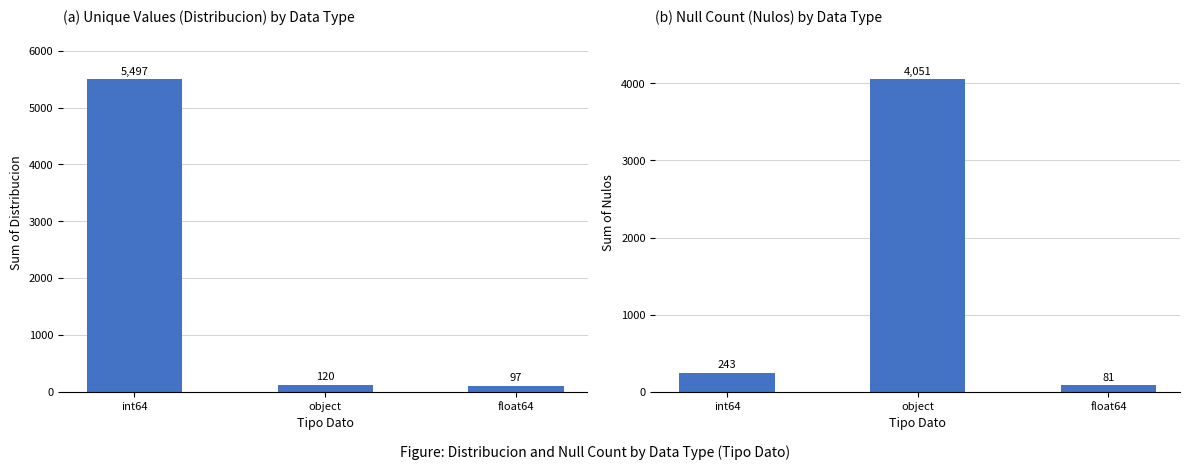

Reading right to left, extract all data points from this chart.

Distribucion: float64=97	object=120	int64=5497
Nulos: float64=81	object=4051	int64=243